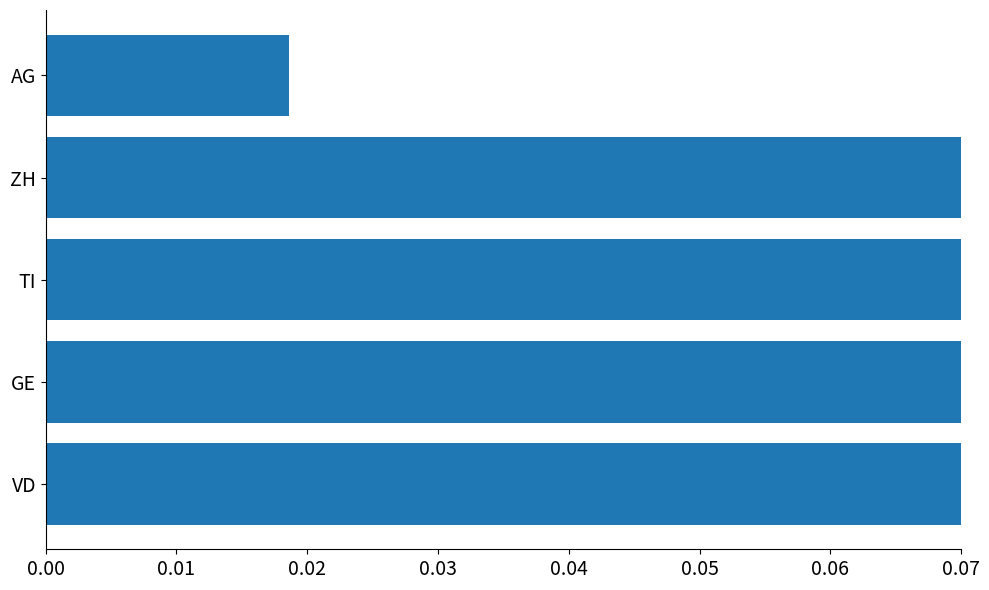

What is the greatest value displayed?

0.3